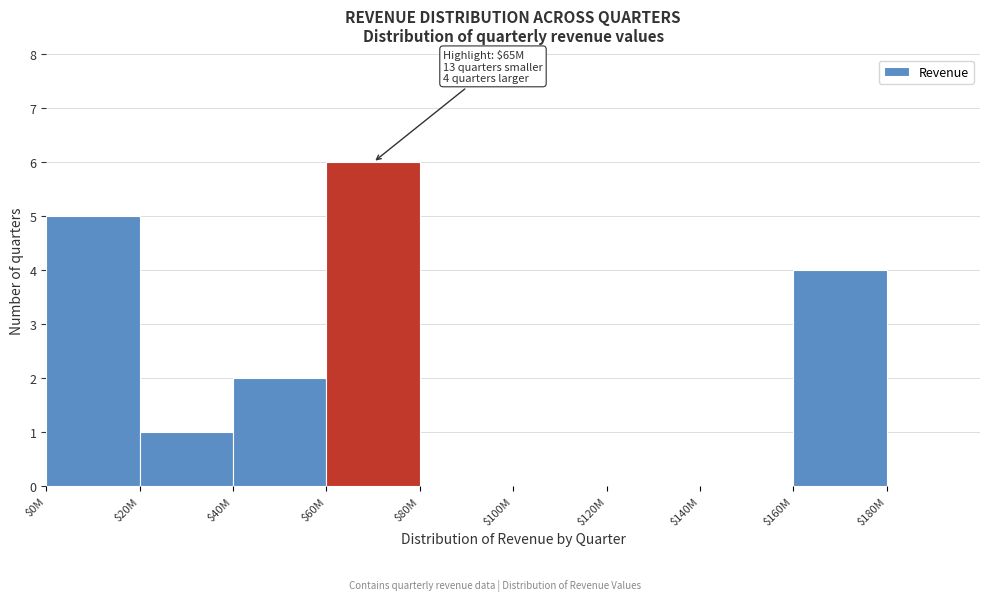

The chart shows a value of 3 at $0M. True or false?

False